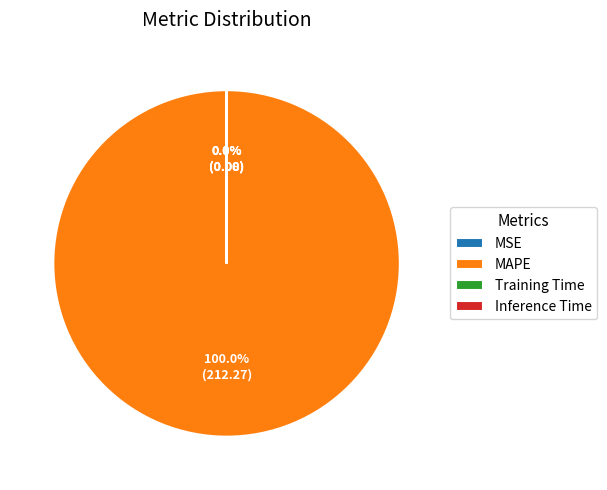

To the nearest percent, what is the difference between the largest and smallest slice percentages?

100%